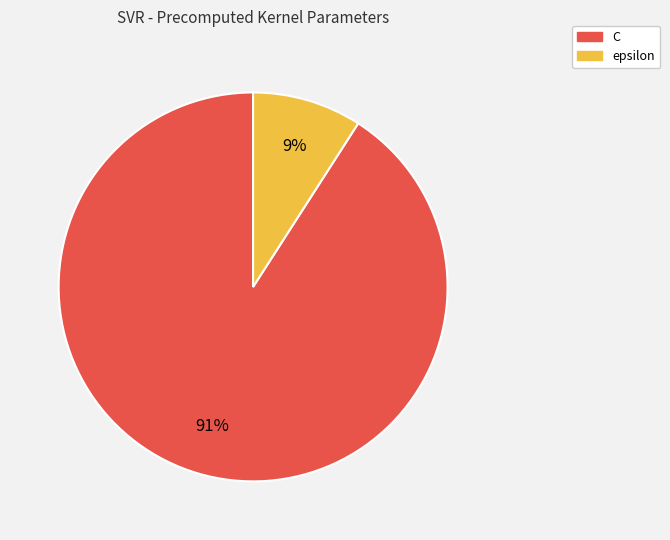

Does epsilon represent more than half of the total?

No